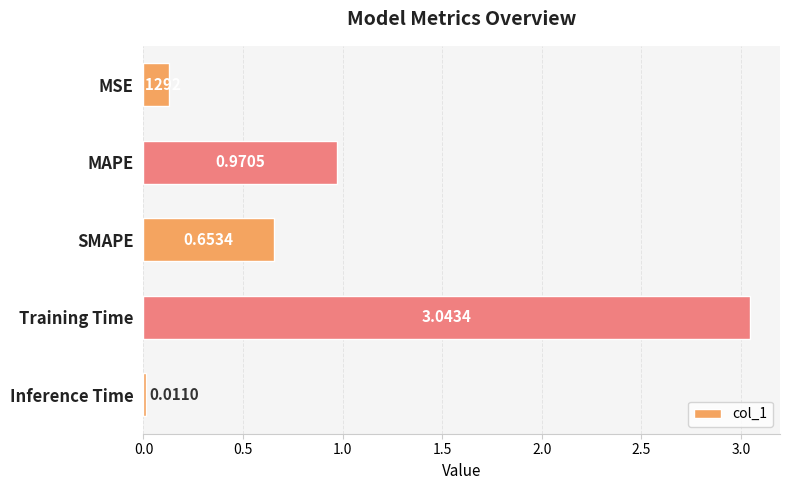

Where is the data nearest to the value 1?

MAPE